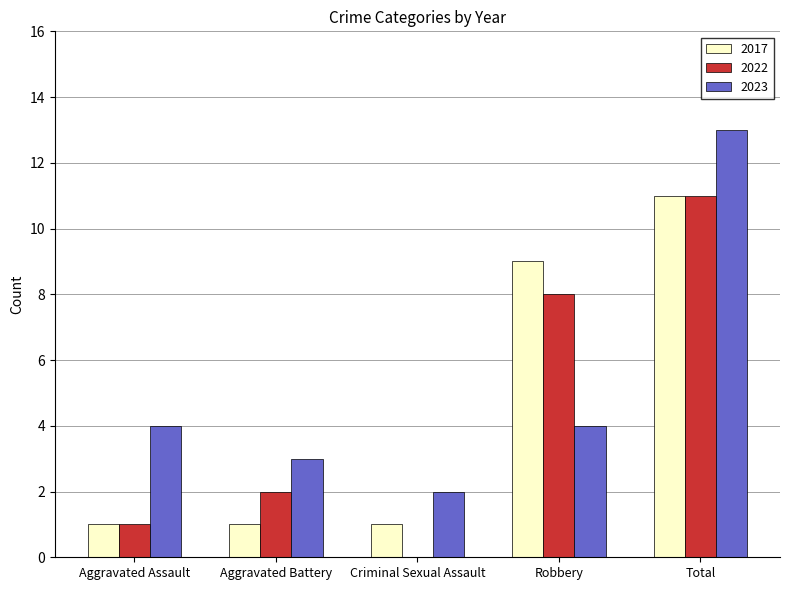

Reading left to right, transcribe all the data shown in this chart.

2017: 1	1	1	9	11
2022: 1	2	0	8	11
2023: 4	3	2	4	13